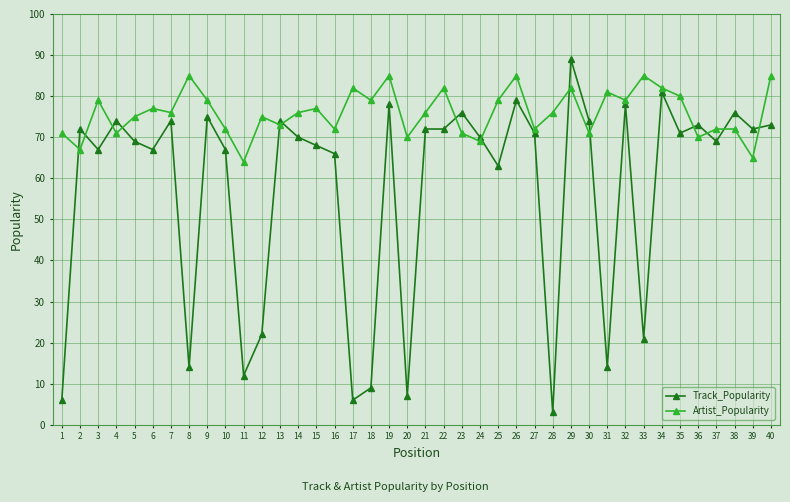

What is the sum of the Artist_Popularity values at 16 and 23?

143